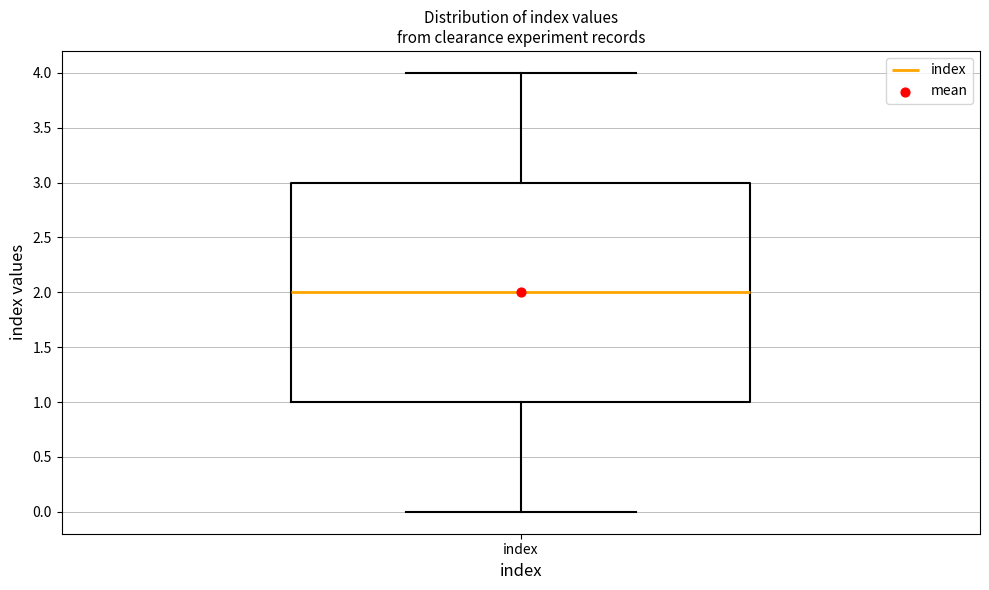

Where does the lower whisker of the box for index end on the y-axis? The values are not printed on the chart, so give them approximately, as read against the axis.

0